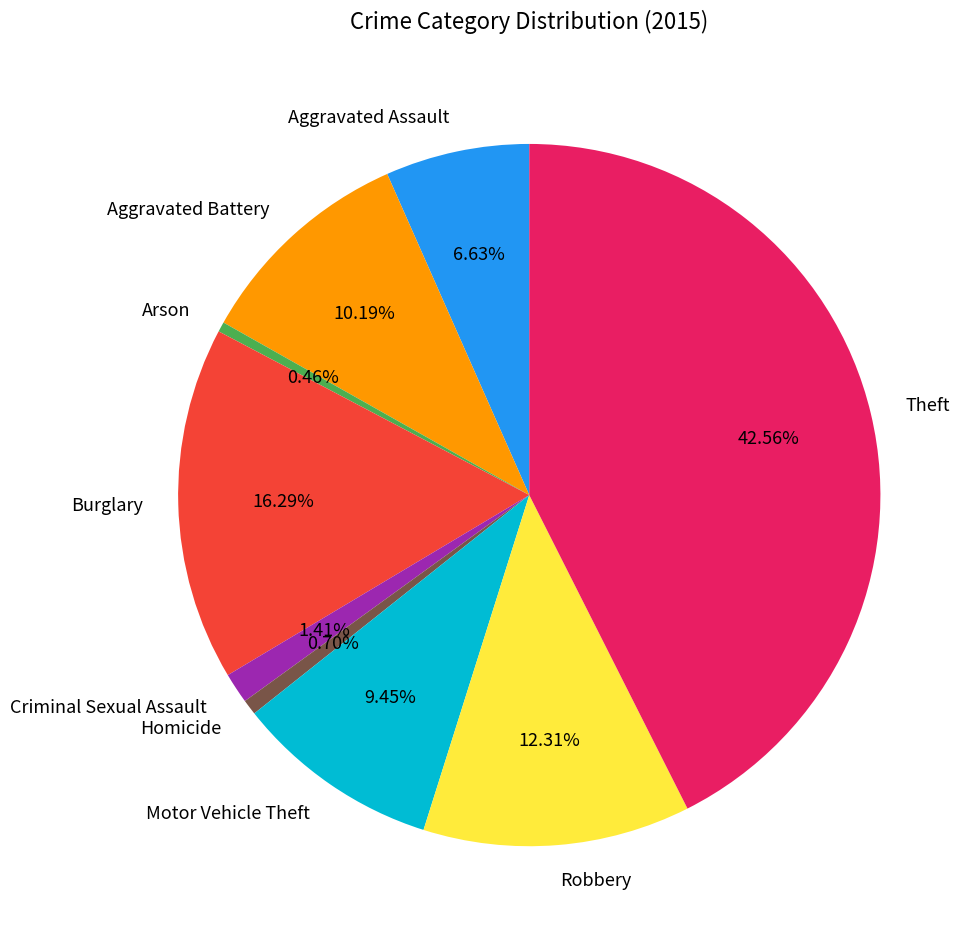

Count the number of slices in the pie.

9